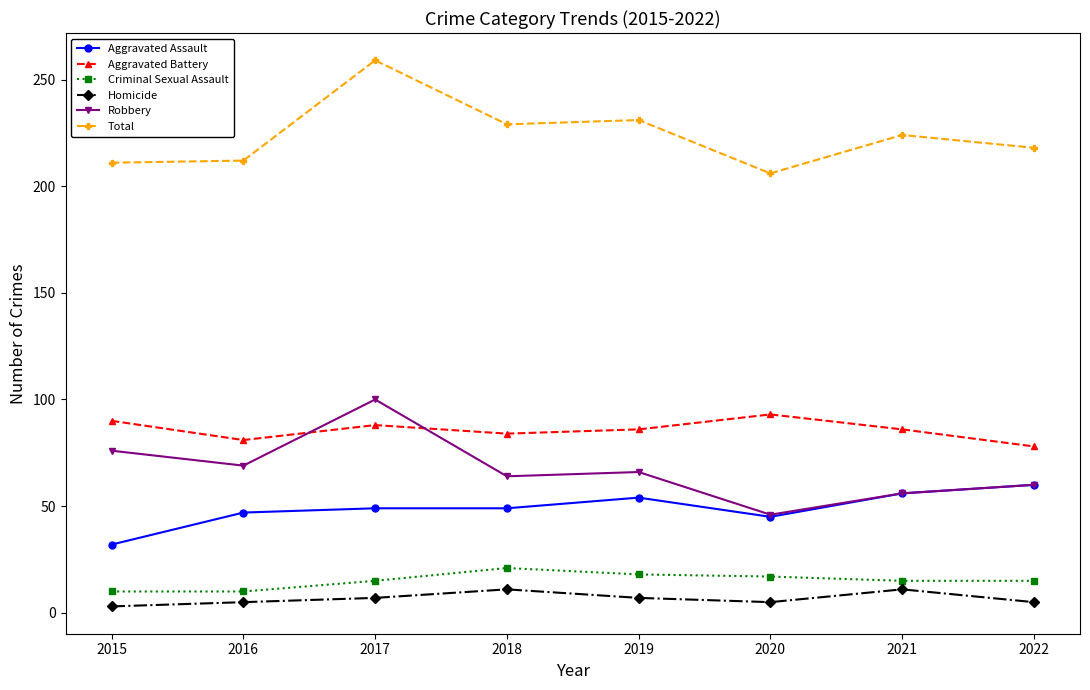

What are all the series names shown in the legend?

Aggravated Assault, Aggravated Battery, Criminal Sexual Assault, Homicide, Robbery, Total